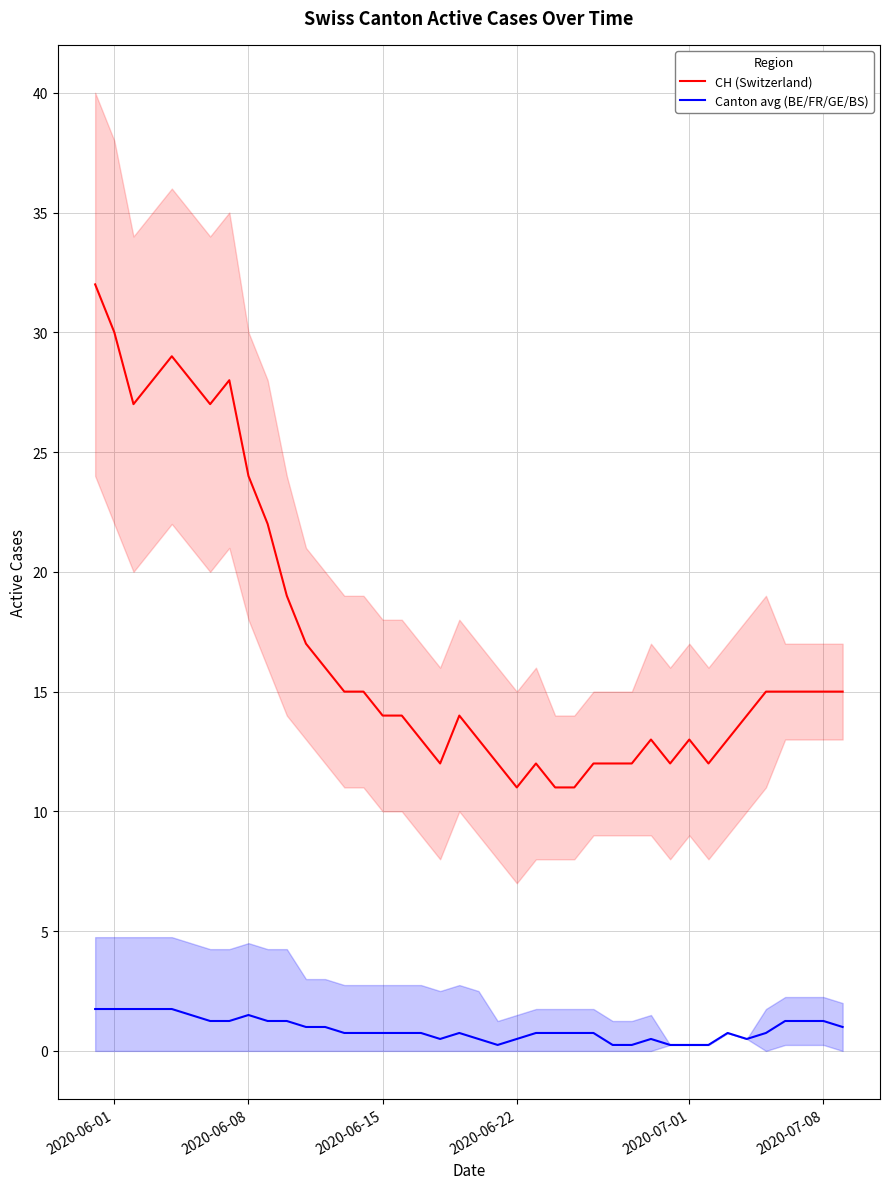

True or false: CH (Switzerland) and Canton avg (BE/FR/GE/BS) cross at least once.

False